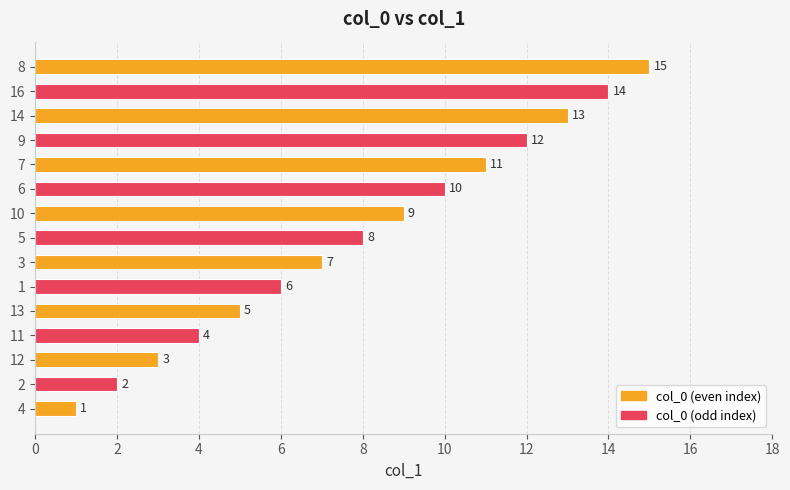

What is the ratio of the value at 6 to the value at 4?

10.0